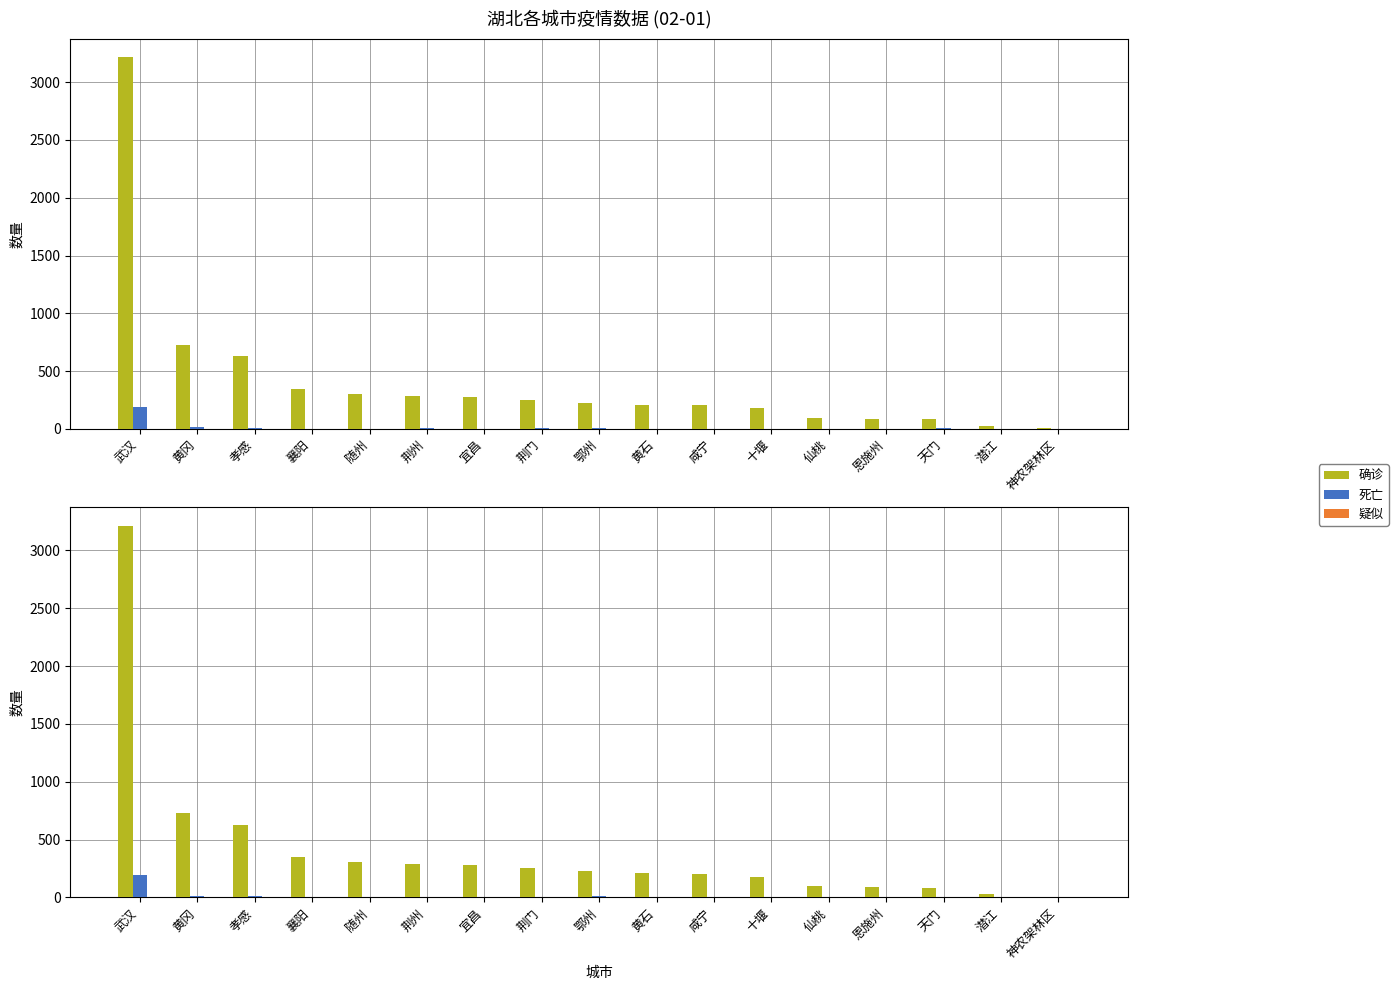

What is the label of the 4th bar from the left?

襄阳